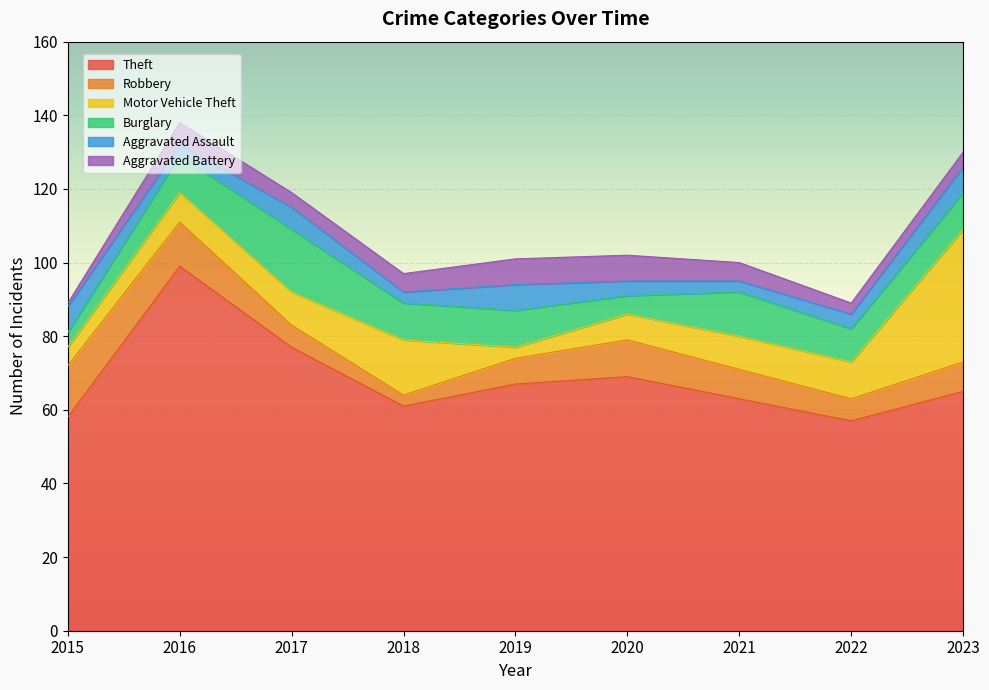

What are all the series names shown in the legend?

Theft, Robbery, Motor Vehicle Theft, Burglary, Aggravated Assault, Aggravated Battery